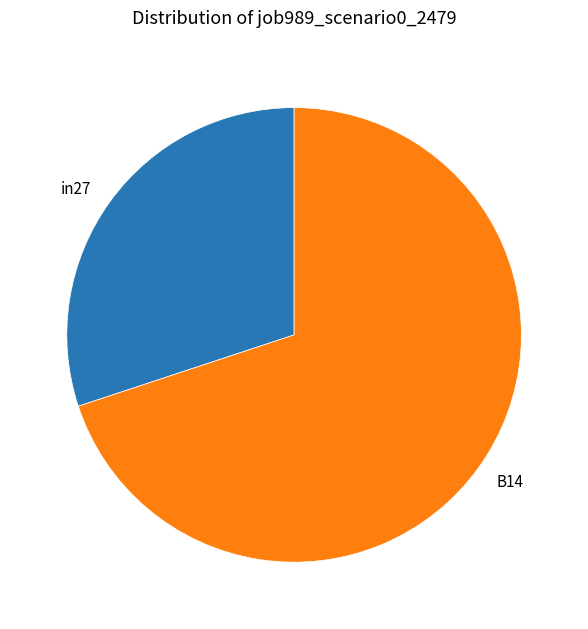

Which category has the biggest portion of the pie?

B14